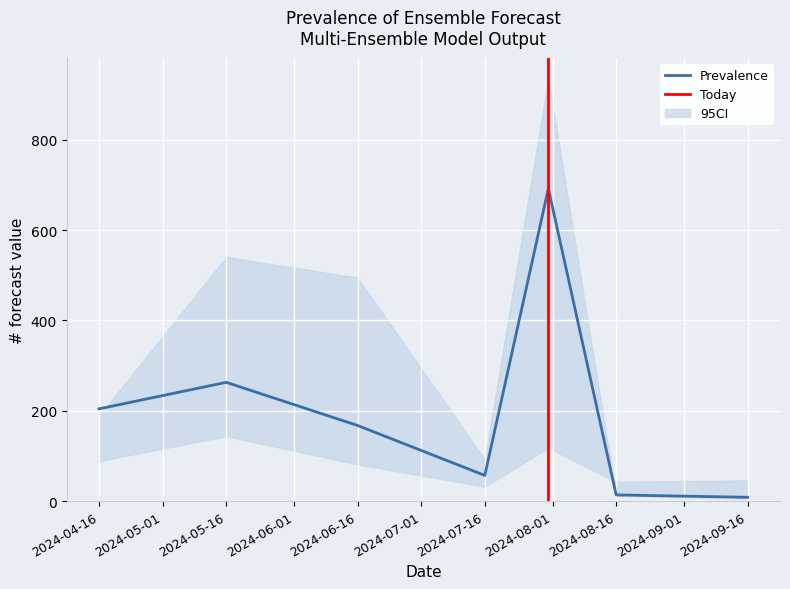

In Exc90, how many points are lower than both neighbors (excluding endpoints)?

1